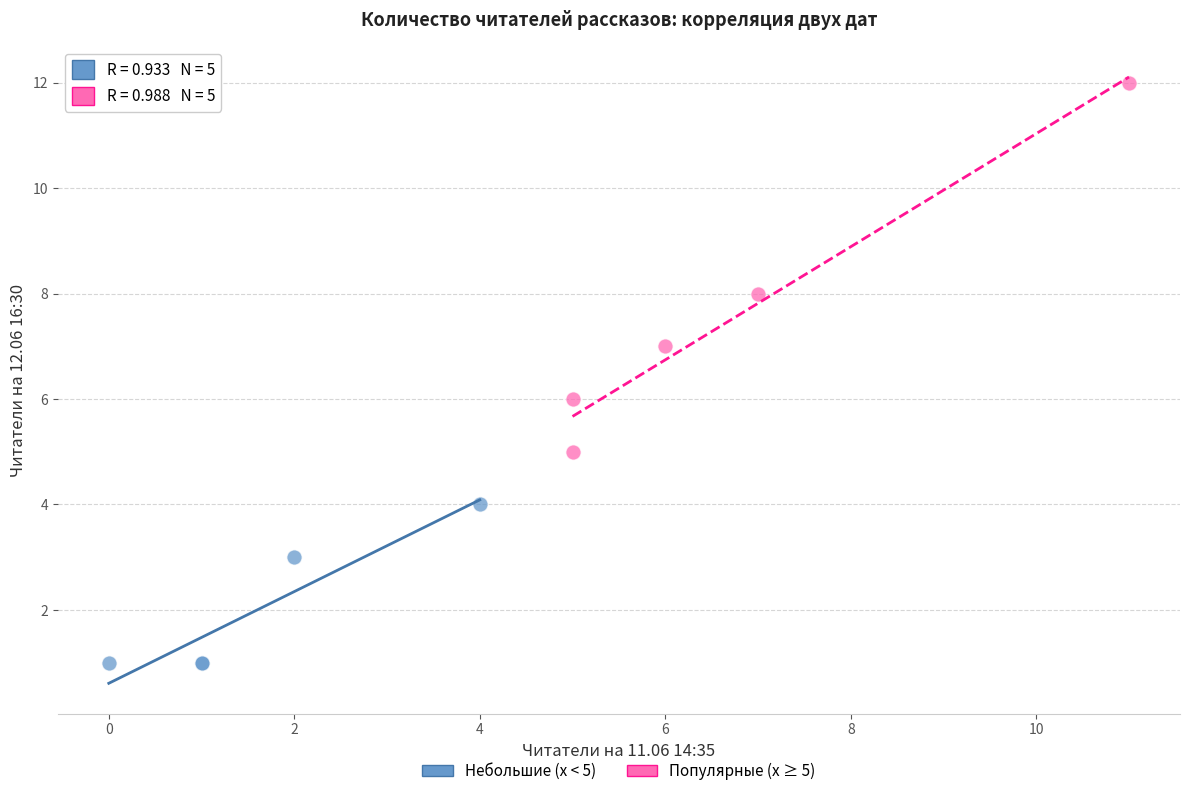

Which series has the widest spread of Y values?

Популярные (x ≥ 5)